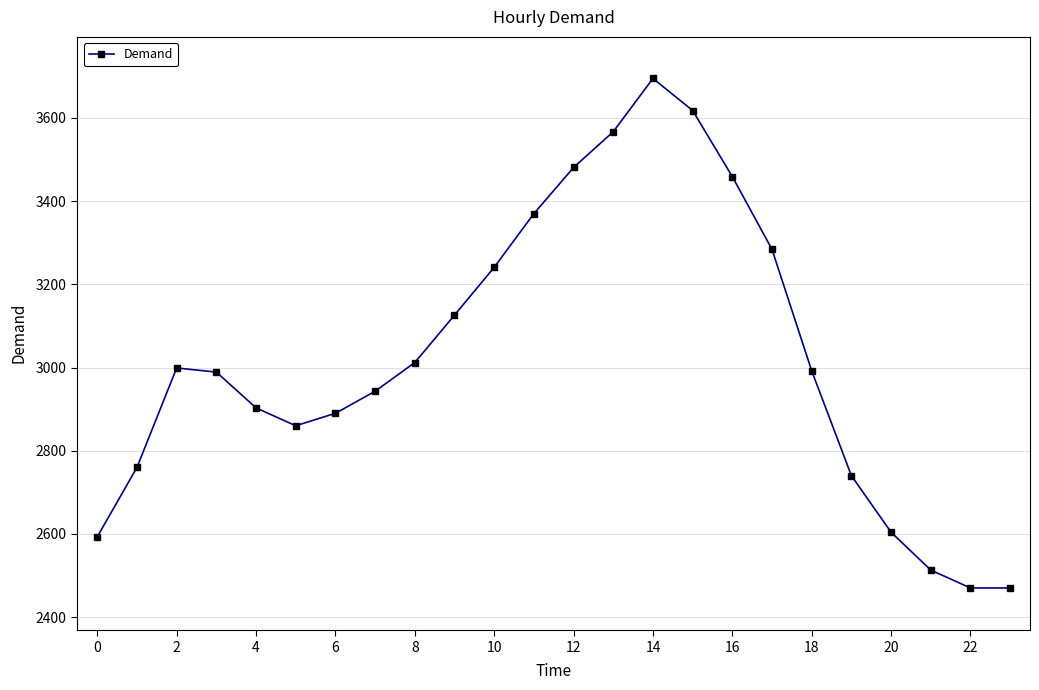

What is the value of the 5th point from the left?

2903